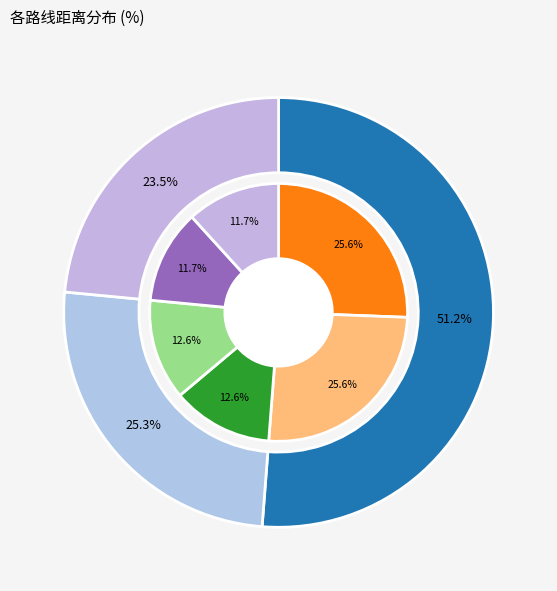

What is the change in value from 哈尔滨-沈阳 to 哈尔滨-长春?

-320.5